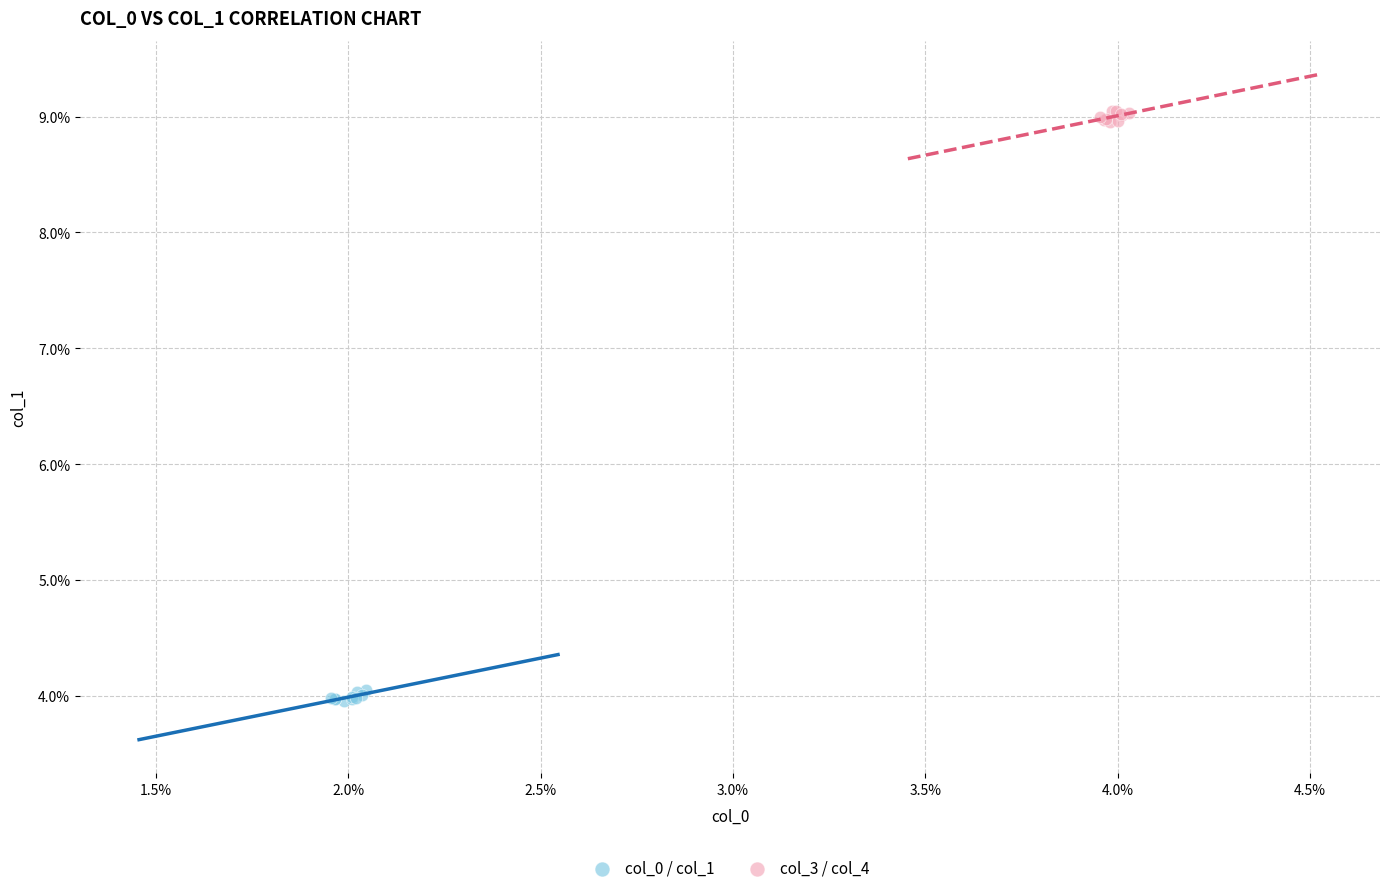

Which series reaches the maximum Y coordinate?

col_3 / col_4